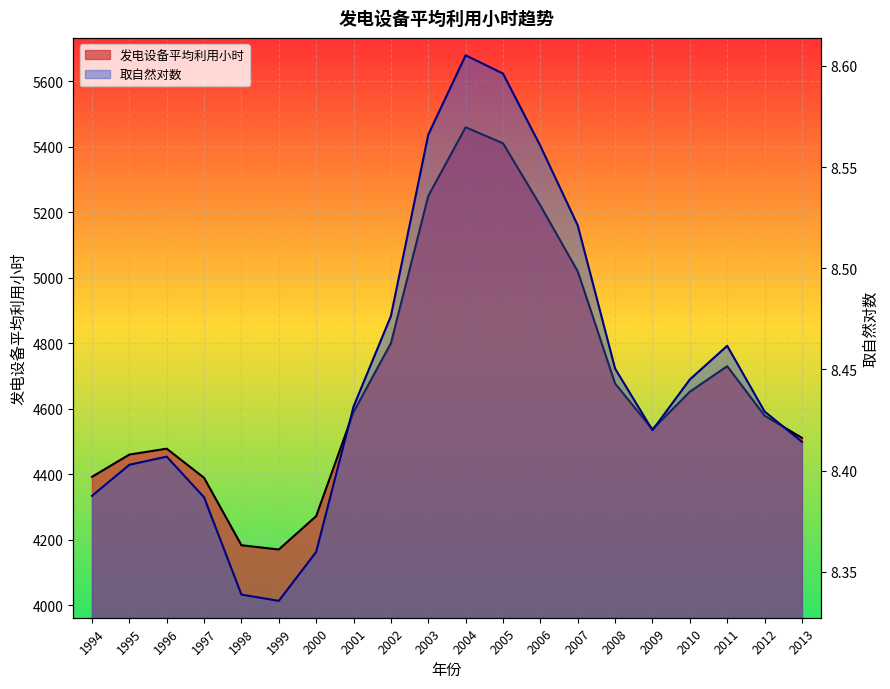

What is the difference between the second highest and second lowest values in the 取自然对数 series?

0.3